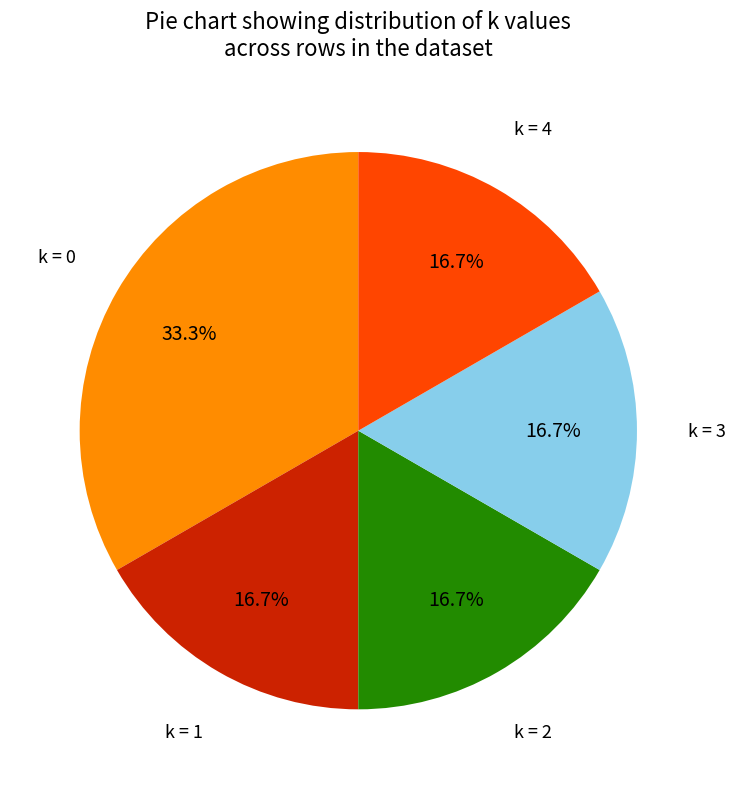

Which slice is the largest?

k = 0